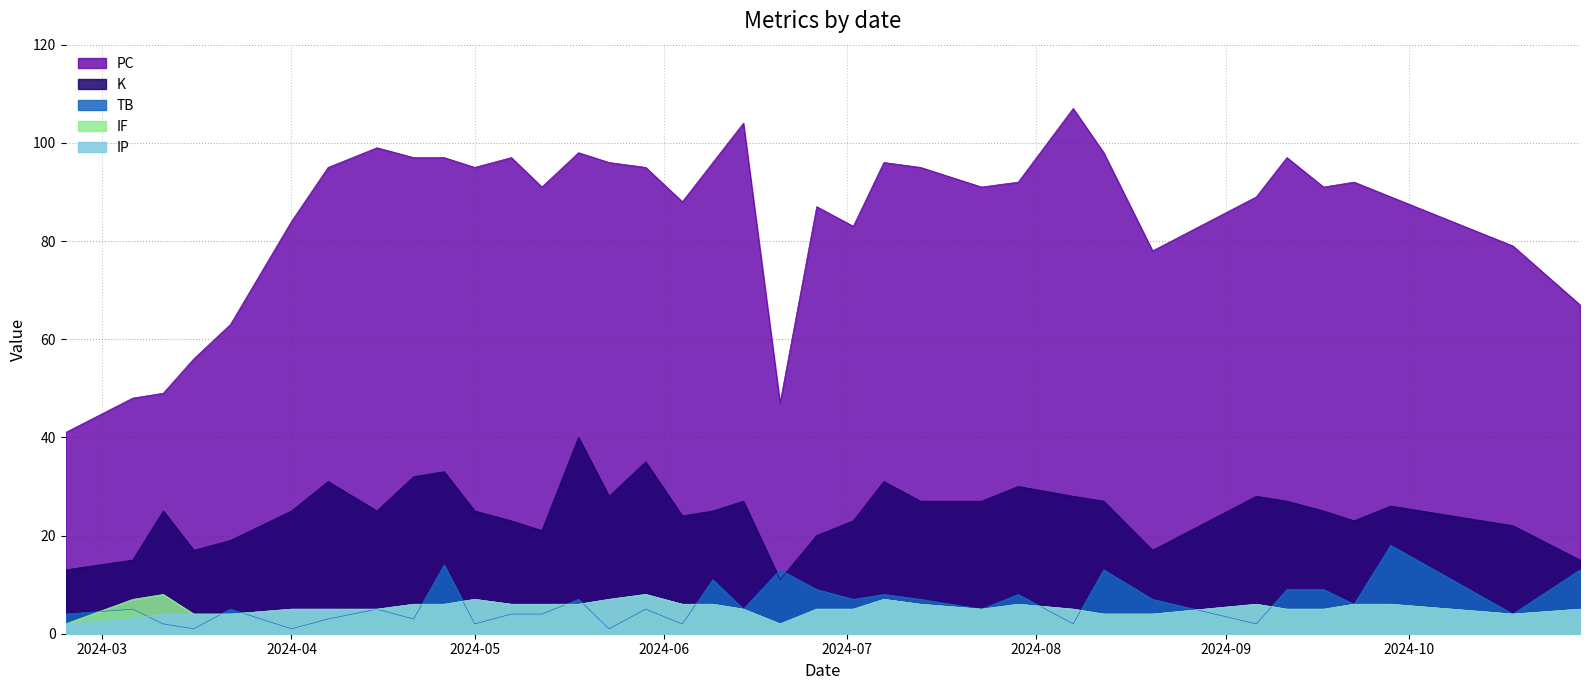

What is the difference between the maximum and minimum values in the PC series?

66